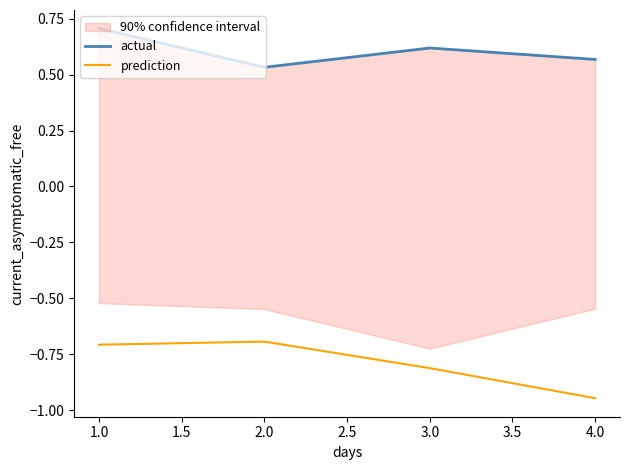

How many lines are shown in the chart?

2